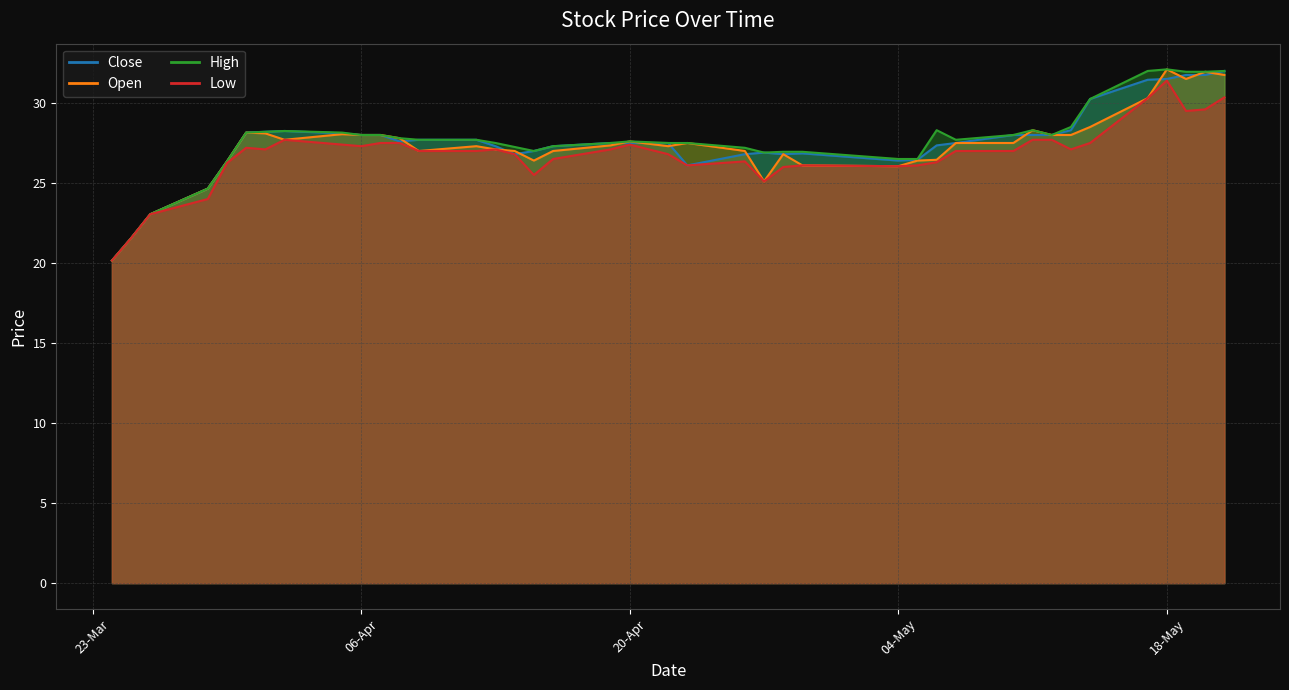

Which has a higher value, 21-05-21 or 13-04-21?

21-05-21